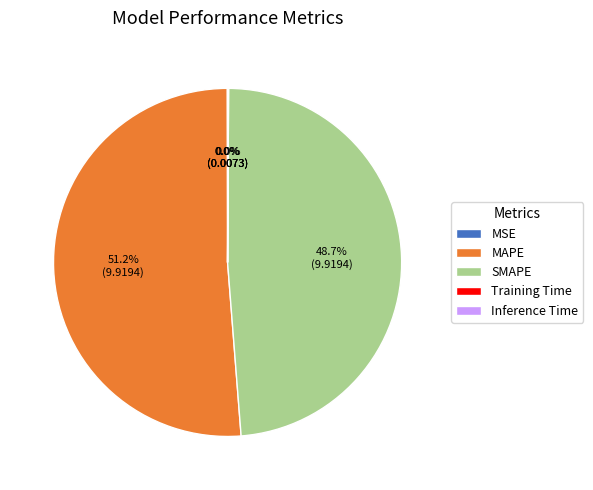

The SMAPE slice represents 49% of the pie. True or false?

True